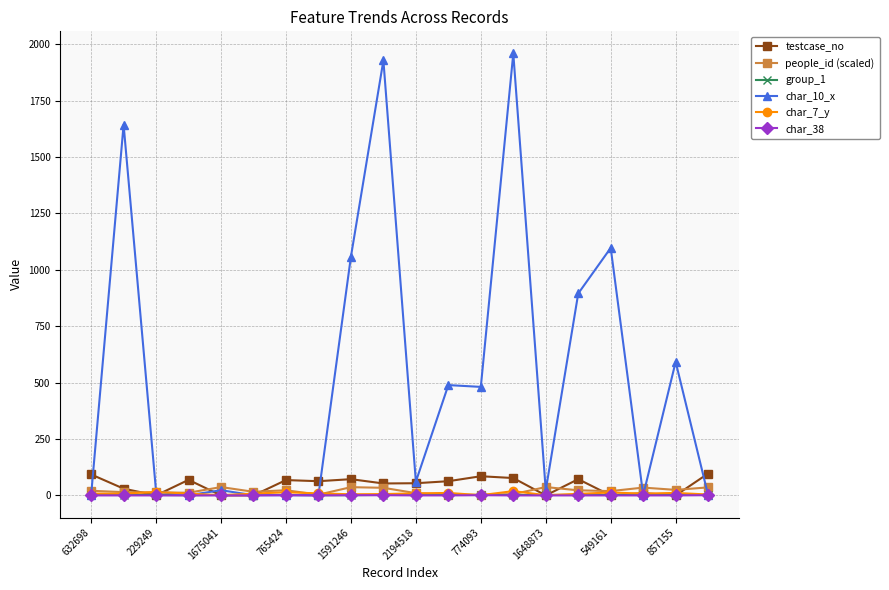

Which series has the largest total across all categories?

char_10_x